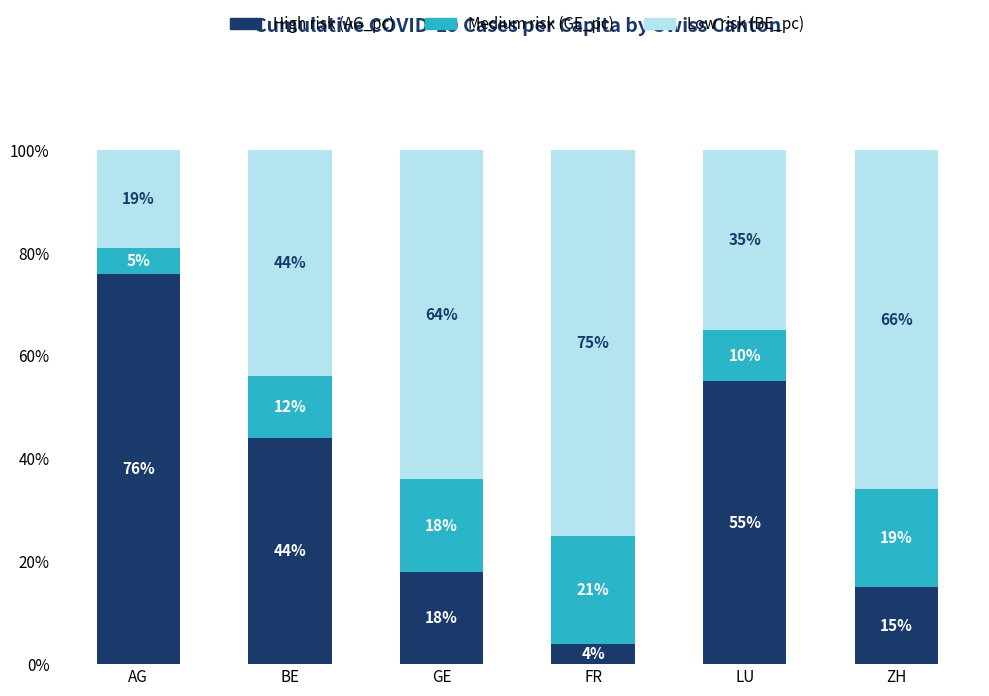

What is the total value across all series at BE?

100